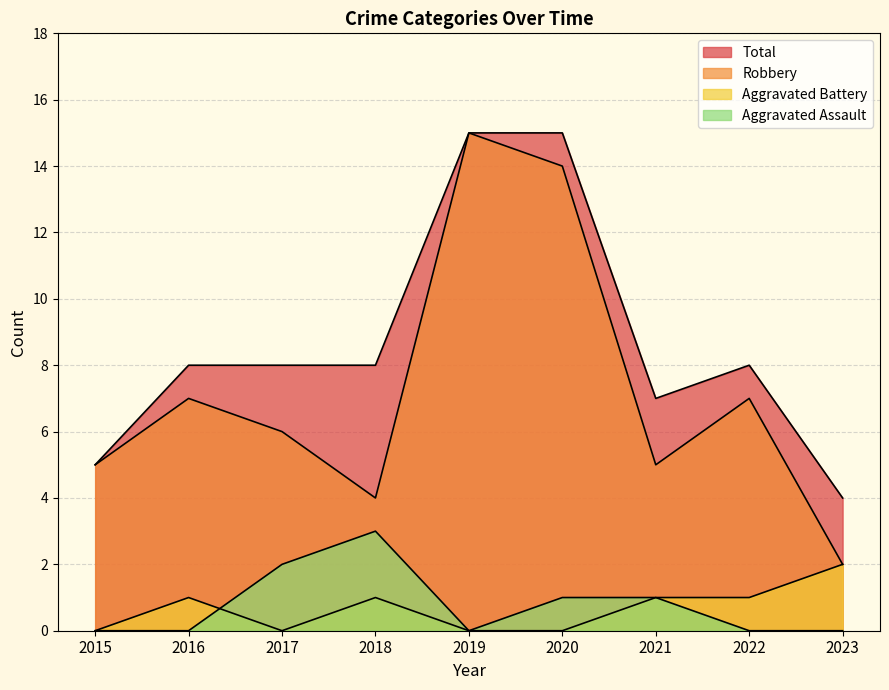

Reading left to right, transcribe all the data shown in this chart.

Aggravated Assault: 0	0	2	3	0	1	1	0	0
Aggravated Battery: 0	1	0	1	0	0	1	1	2
Robbery: 5	7	6	4	15	14	5	7	2
Total: 5	8	8	8	15	15	7	8	4